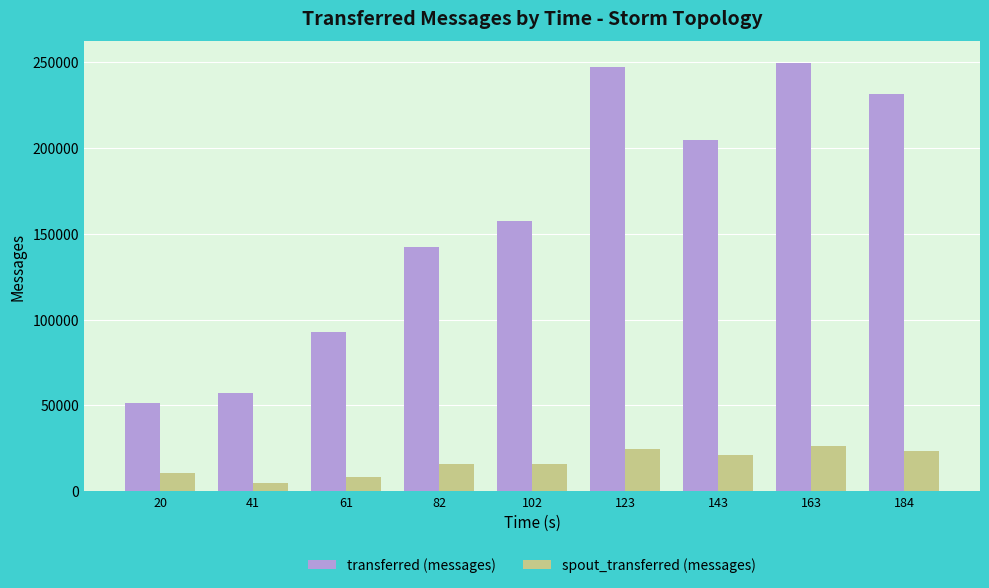

How many values in the transferred (messages) series are below 157560?

4